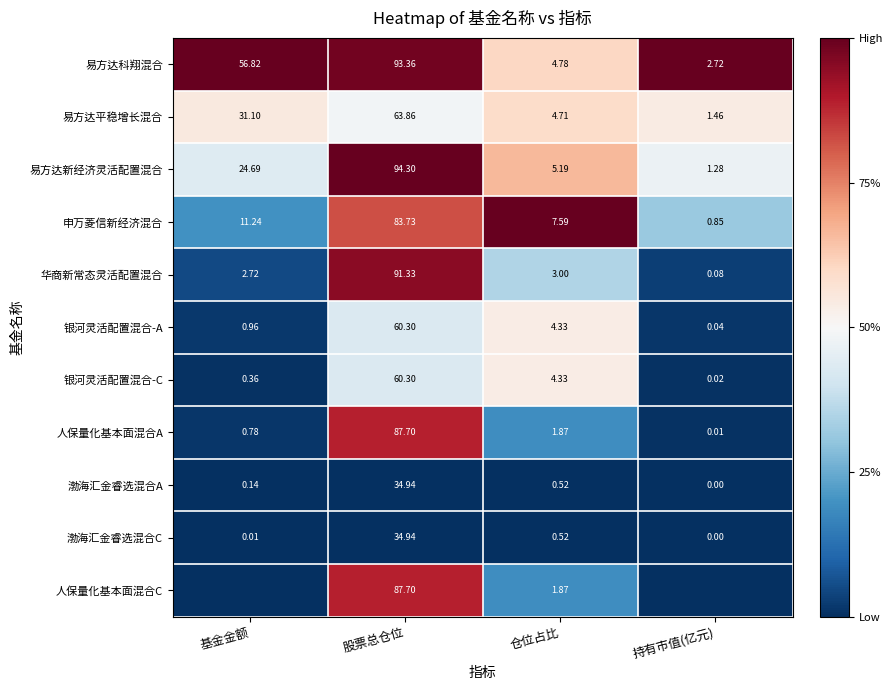

Where does the 银河灵活配置混合-A series first go above 4?

股票总仓位